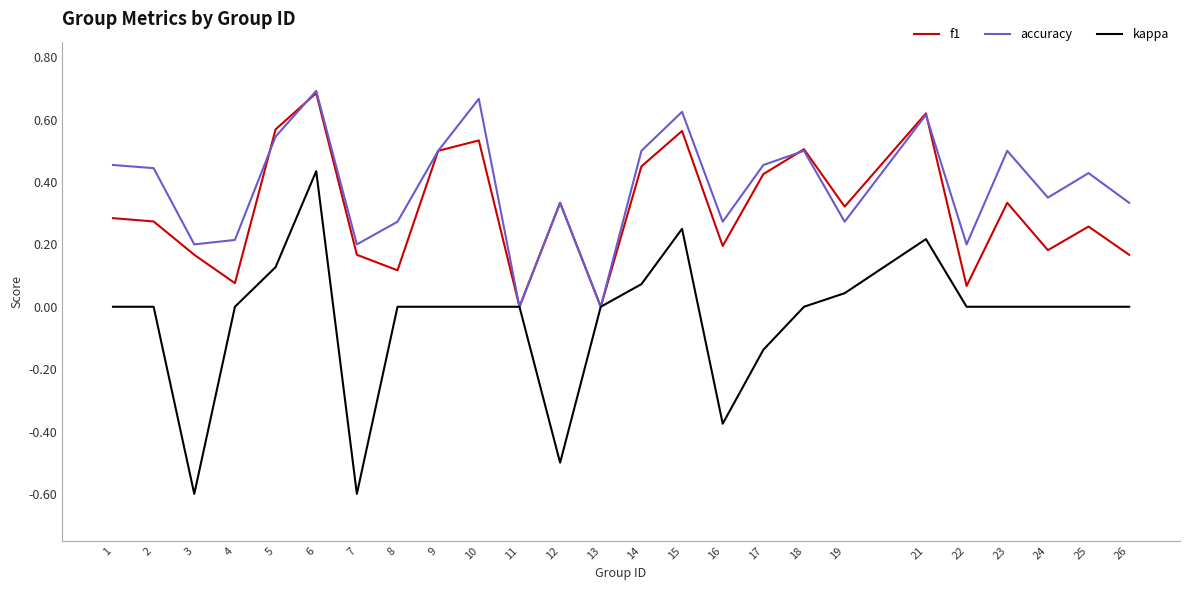

What is the minimum value shown in the chart?

-0.6